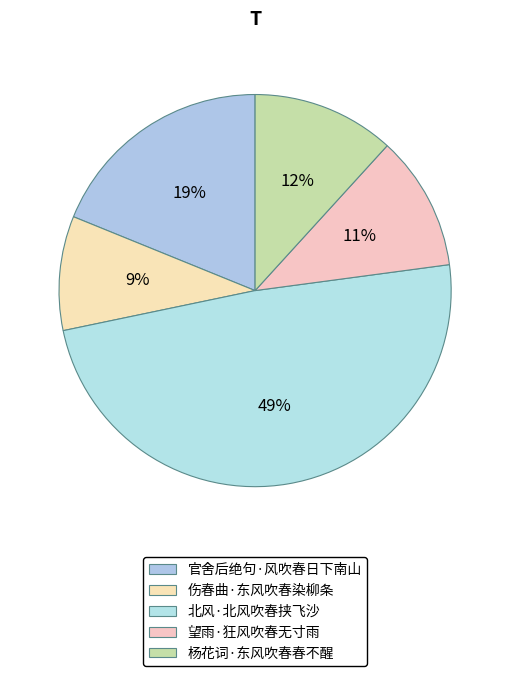

To the nearest percent, what is the average slice percentage?

20%